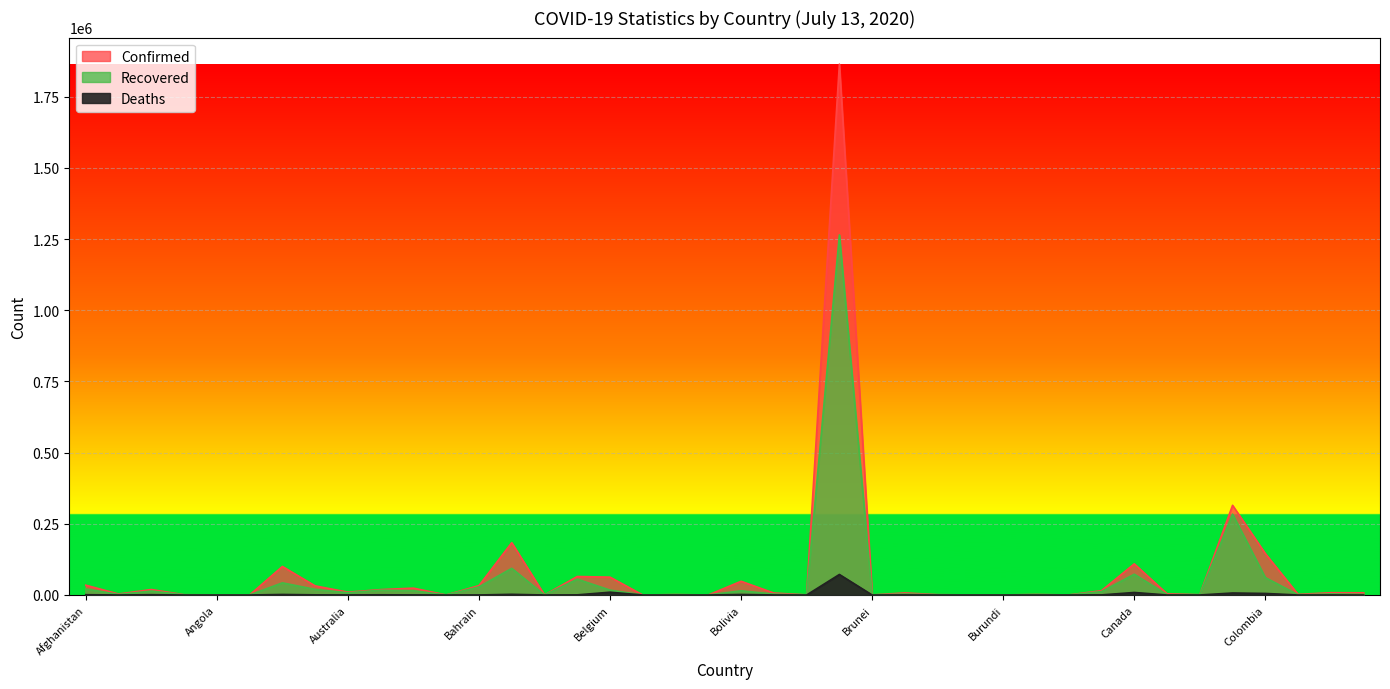

The value of Deaths at Barbados is 7. True or false?

True